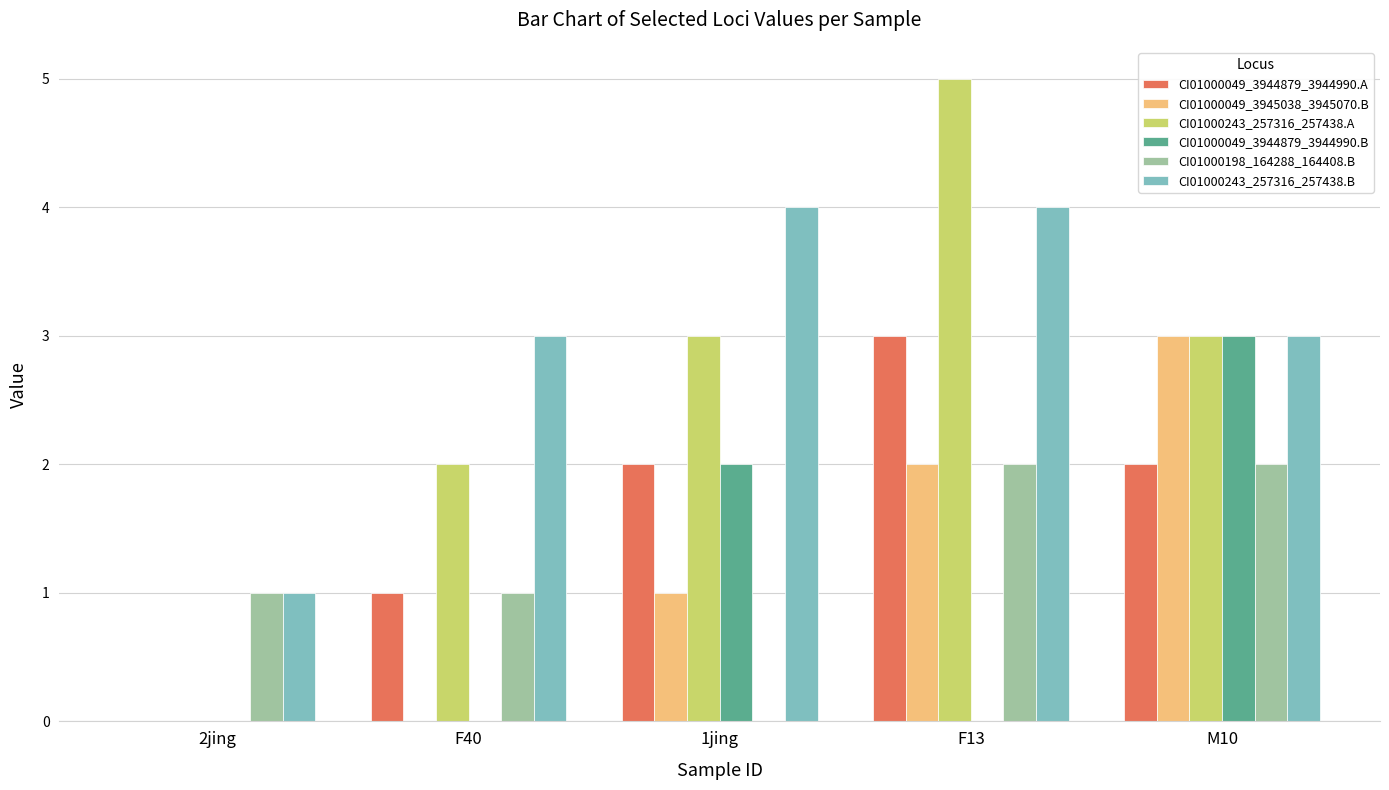

Between F40 and 1jing, which series saw the biggest shift?

CI01000049_3944879_3944990.B